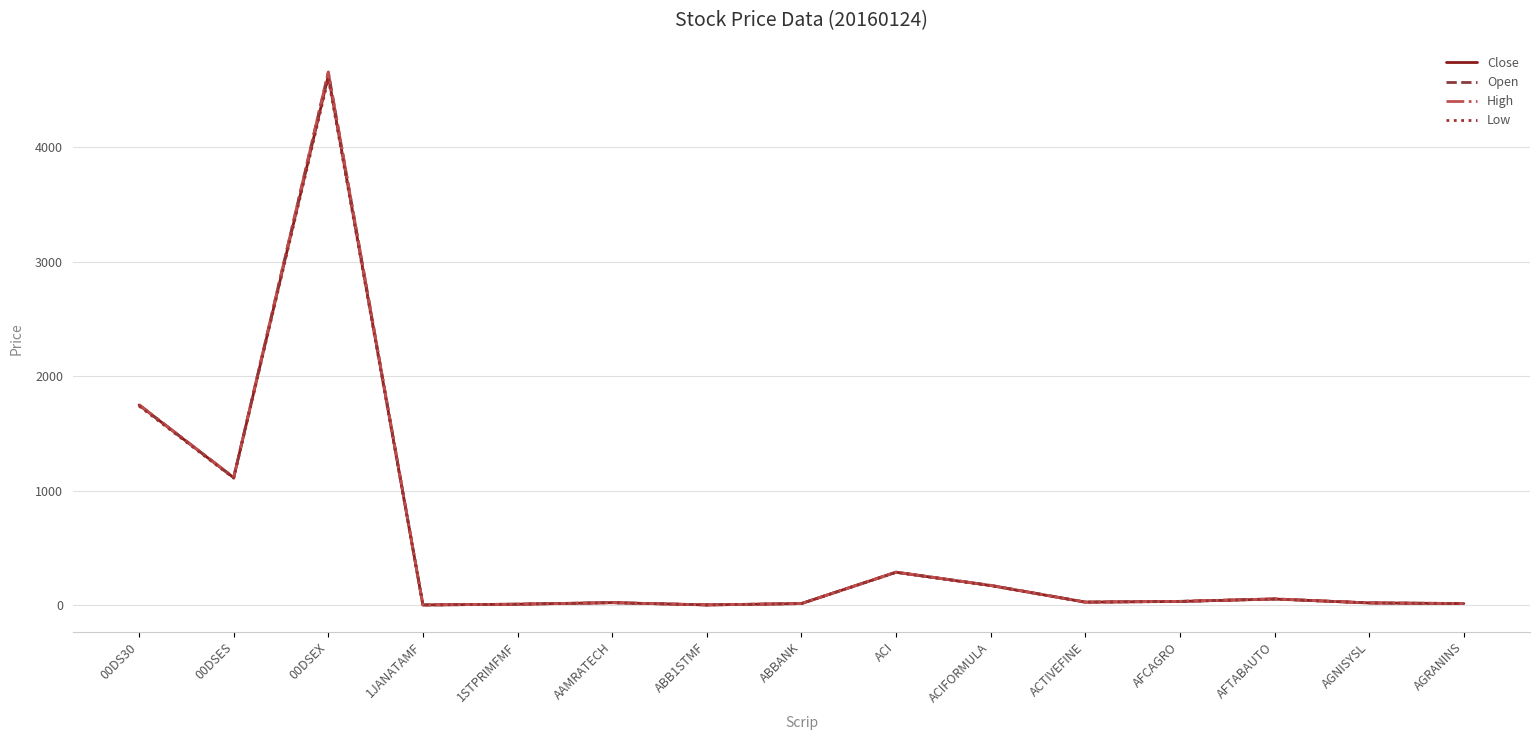

At which label is Low closest to 2303?

00DS30